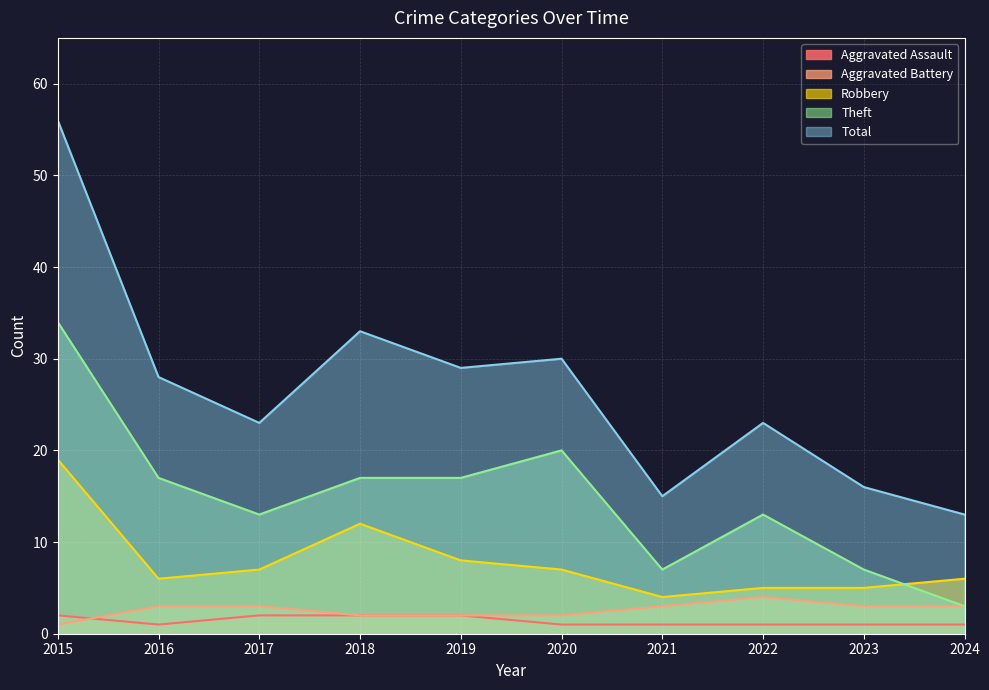

True or false: Total has a value of 33 at 2018.

True